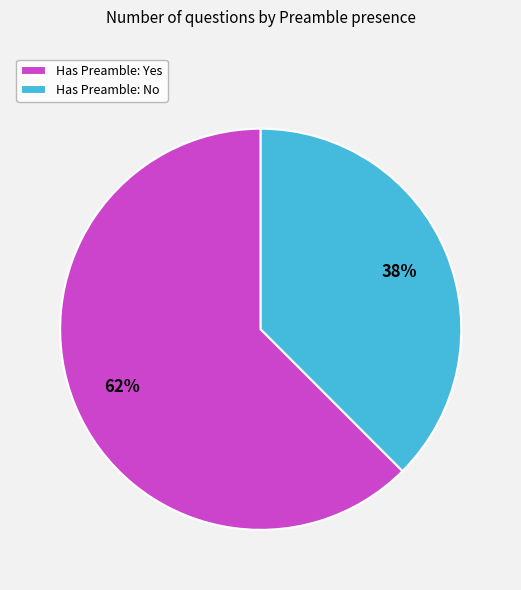

Is the sum of Has Preamble: Yes and Has Preamble: No greater than half?

Yes